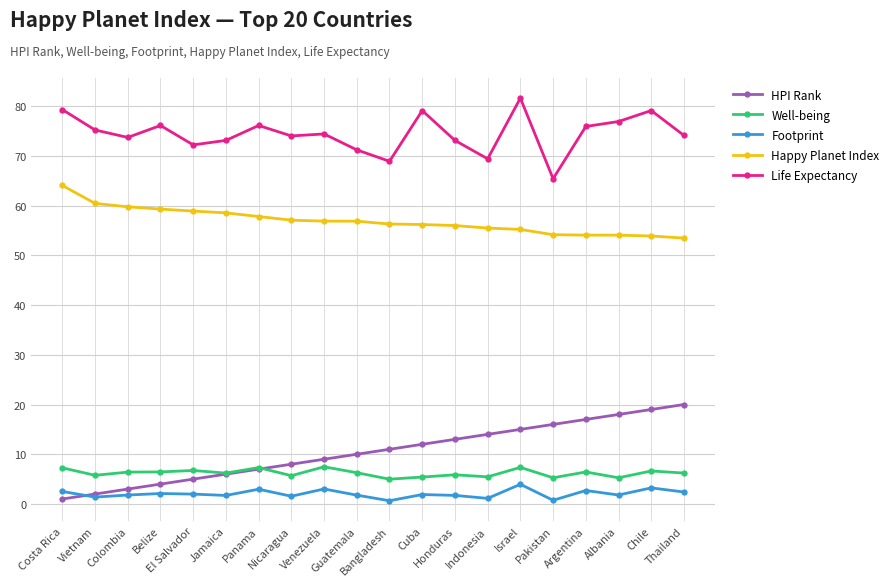

Which series has the largest range (max minus min)?

HPI Rank